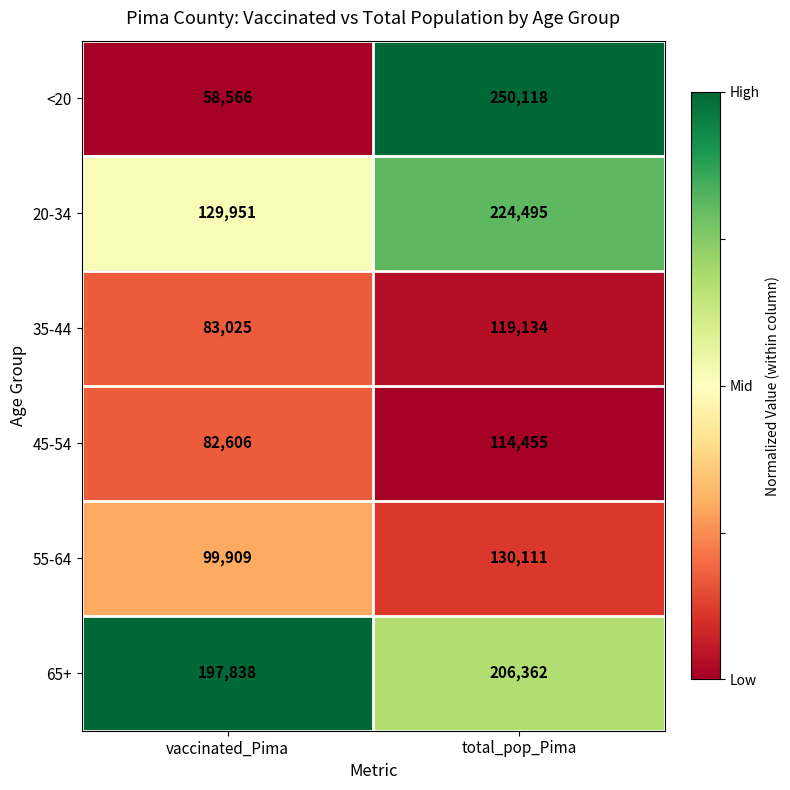

What is the difference between the highest and lowest values at total_pop_Pima?

135663